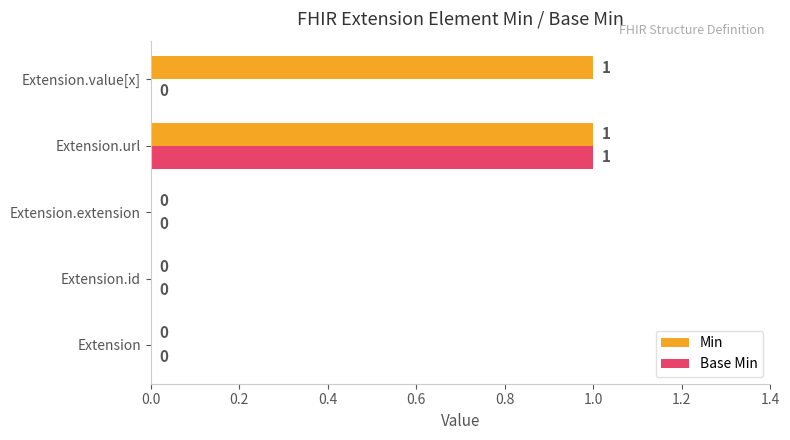

True or false: Min has a value of 1 at Extension.value[x].

True